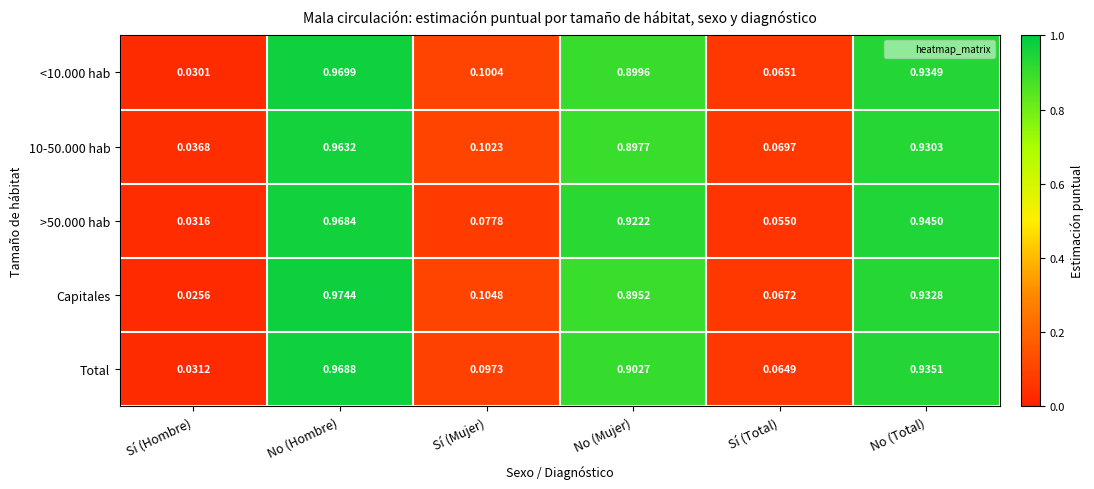

At which label is >50.000 hab closest to 0?

Sí (Hombre)